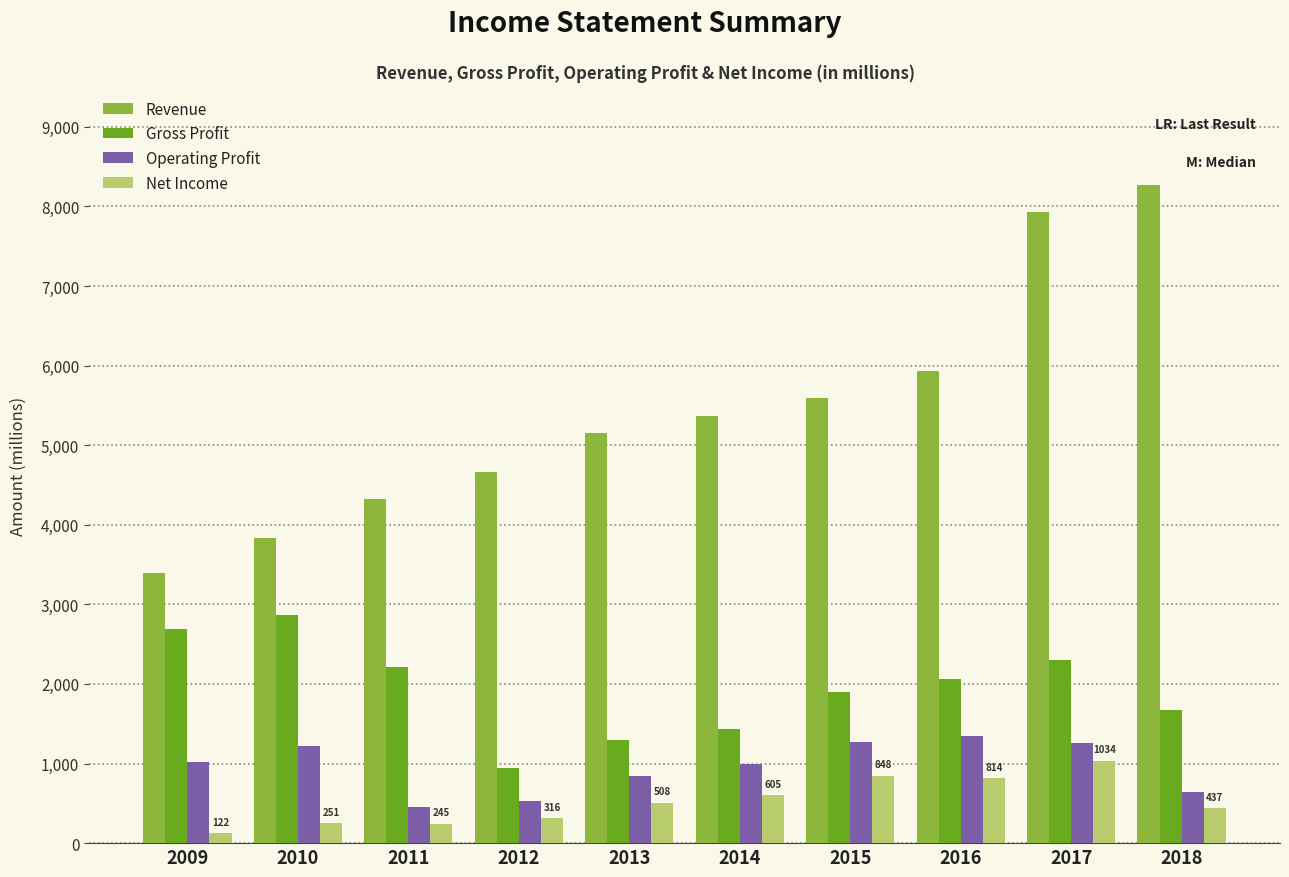

Which category has the lowest value in the Revenue series?

2009